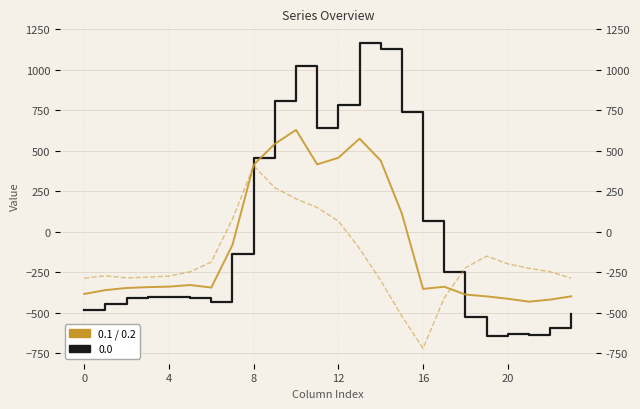

Which has a higher value, 7 or 23?

7